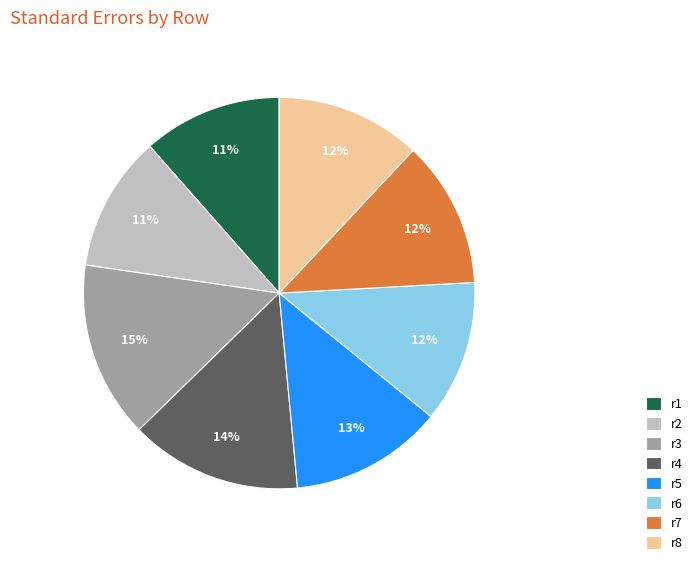

Count the number of slices in the pie.

8